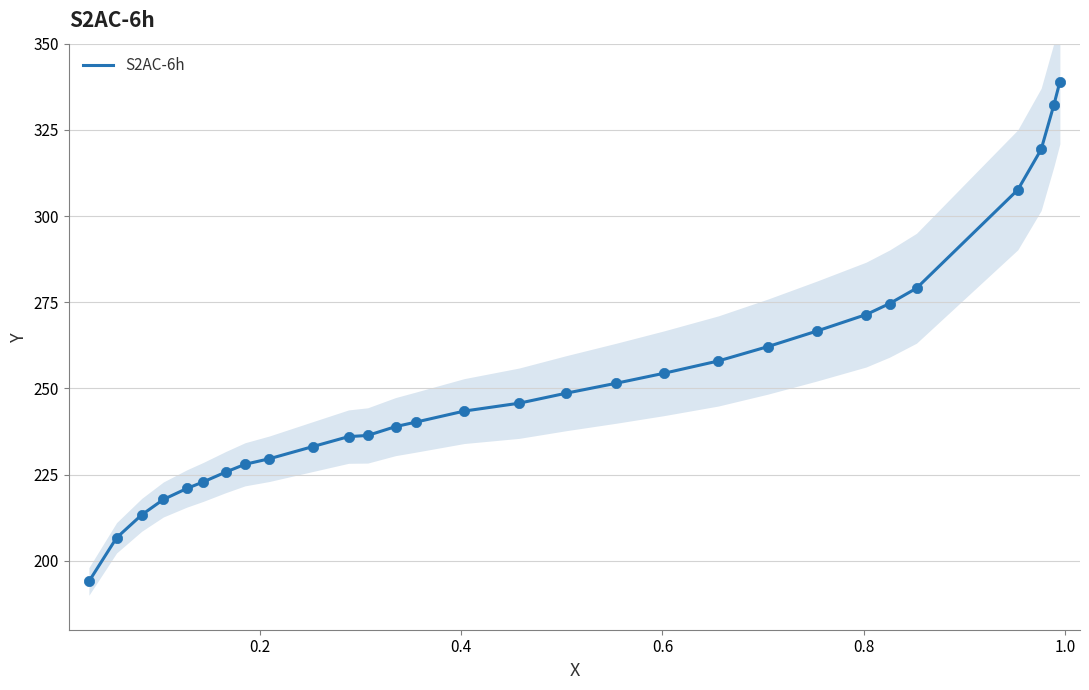

What is the minimum value for S2AC-6h?

194.0